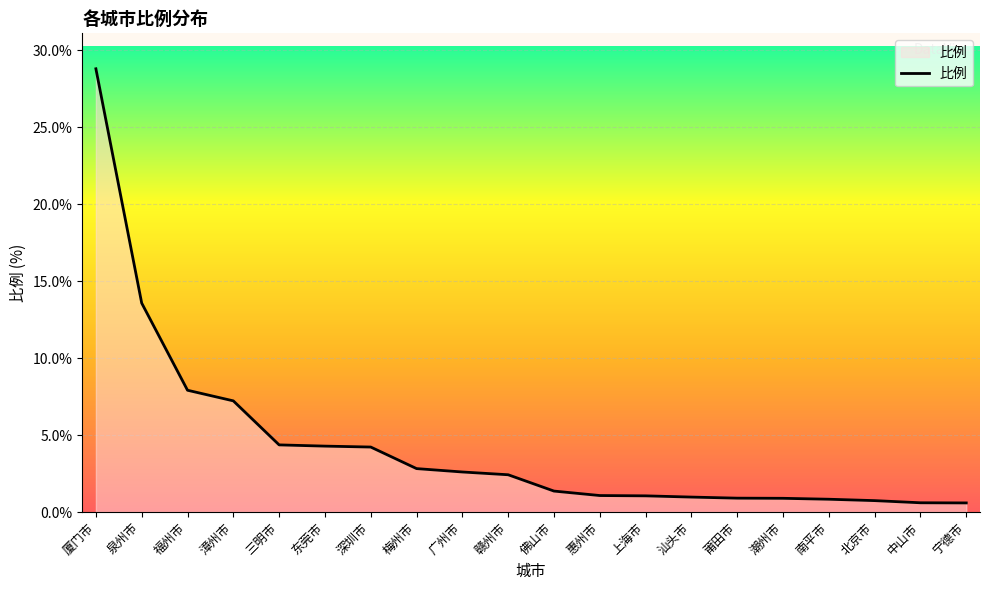

What is the maximum value shown in the chart?

28.8